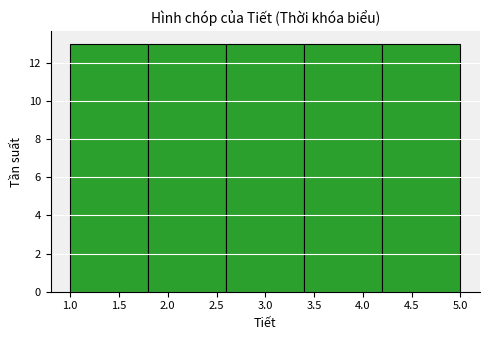

Reading left to right, list every bar in this chart as the range it spans on the x-axis followed by its height. The values are not printed on the chart, so give them approximately, as read against the axis.

1.0 to 1.8: 13
1.8 to 2.6: 13
2.6 to 3.4: 13
3.4 to 4.2: 13
4.2 to 5.0: 13